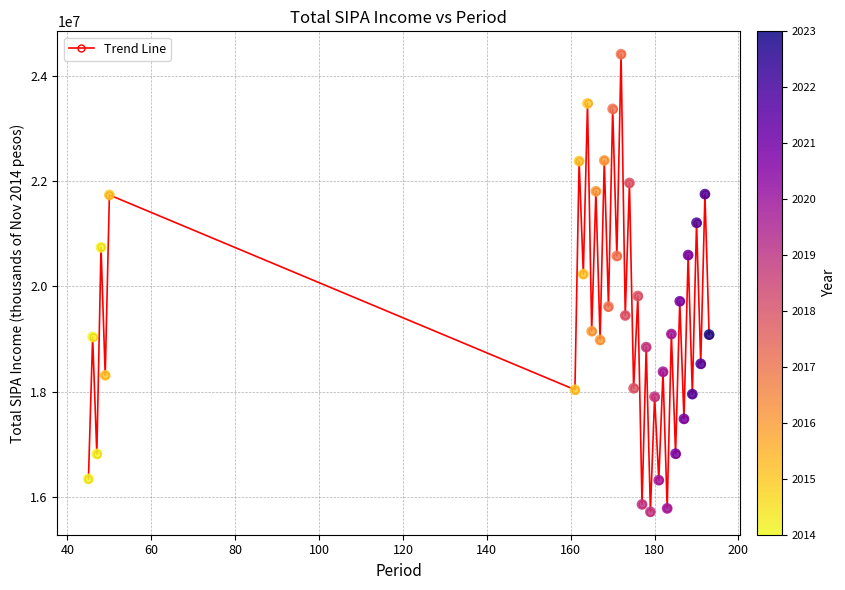

What is the value of the 10th point from the left?

23483163.7